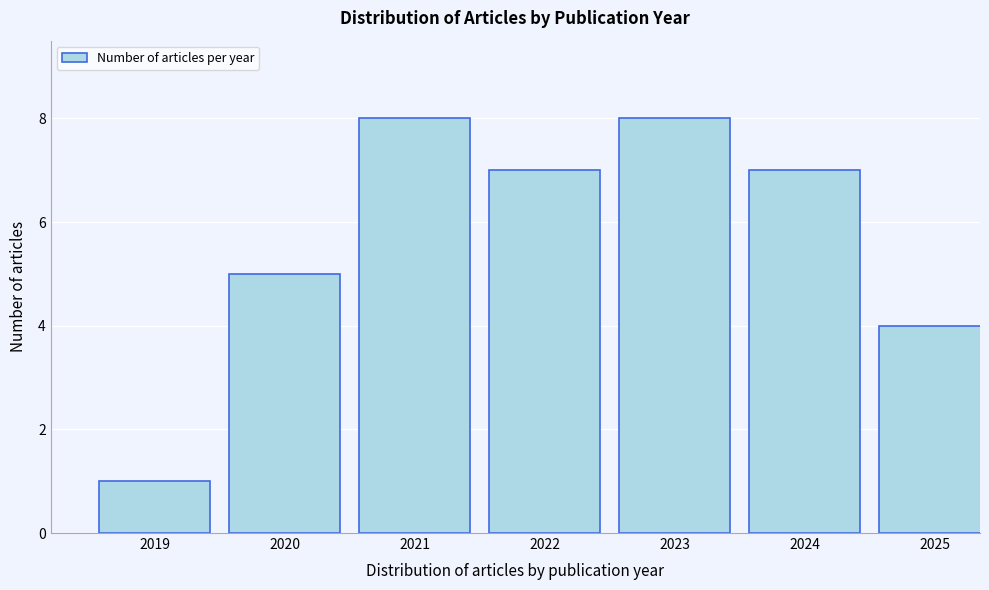

Reading right to left, transcribe all the data shown in this chart.

4	7	8	7	8	5	1